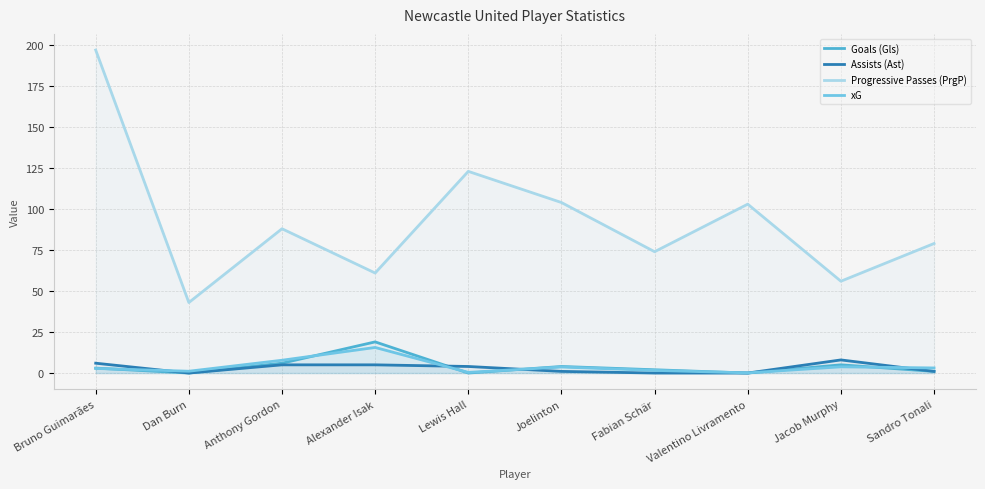

Reading right to left, extract all data points from this chart.

Goals (Gls): Sandro Tonali=1.0	Jacob Murphy=5.0	Valentino Livramento=0.0	Fabian Schär=2.0	Joelinton=4.0	Lewis Hall=0.0	Alexander Isak=19.0	Anthony Gordon=6.0	Dan Burn=0.0	Bruno Guimarães=3.0
Assists (Ast): Sandro Tonali=1.0	Jacob Murphy=8.0	Valentino Livramento=0.0	Fabian Schär=0.0	Joelinton=1.0	Lewis Hall=4.0	Alexander Isak=5.0	Anthony Gordon=5.0	Dan Burn=0.0	Bruno Guimarães=6.0
Progressive Passes (PrgP): Sandro Tonali=79.0	Jacob Murphy=56.0	Valentino Livramento=103.0	Fabian Schär=74.0	Joelinton=104.0	Lewis Hall=123.0	Alexander Isak=61.0	Anthony Gordon=88.0	Dan Burn=43.0	Bruno Guimarães=197.0
xG: Sandro Tonali=3.1	Jacob Murphy=3.8	Valentino Livramento=0.1	Fabian Schär=1.6	Joelinton=3.7	Lewis Hall=0.4	Alexander Isak=15.6	Anthony Gordon=7.8	Dan Burn=1.1	Bruno Guimarães=2.8